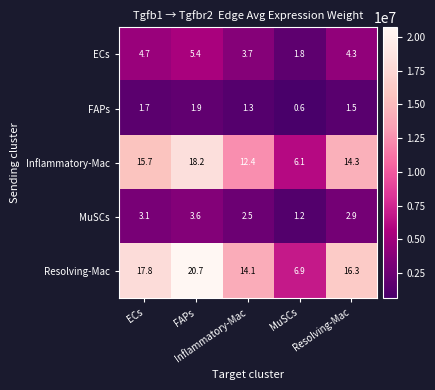

What is the minimum value shown in the chart?

0.6